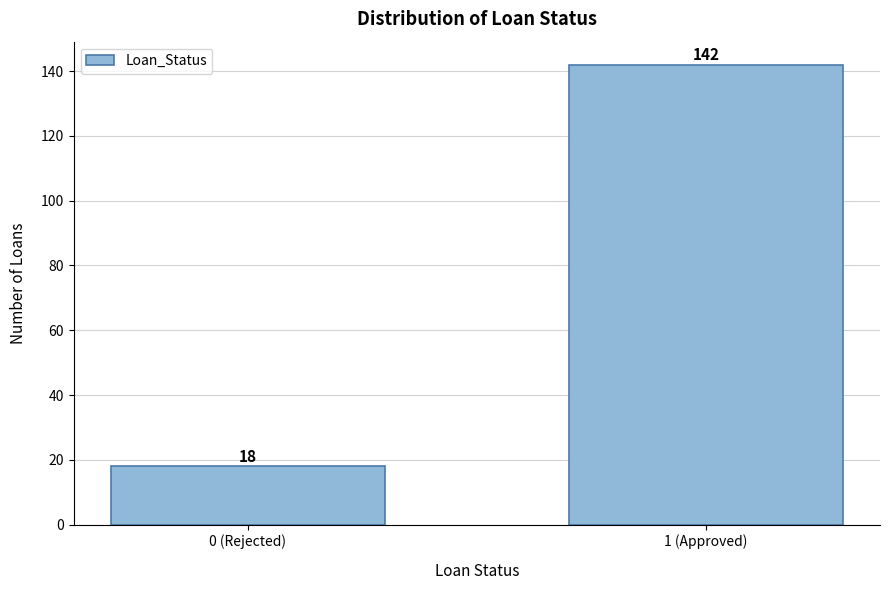

Reading left to right, transcribe all the data shown in this chart.

18	142